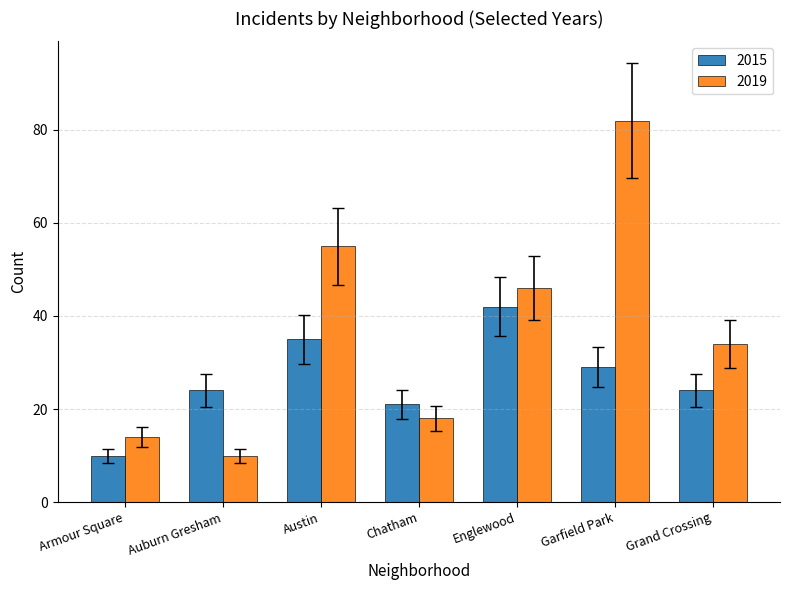

Which series has the widest spread of values?

2019